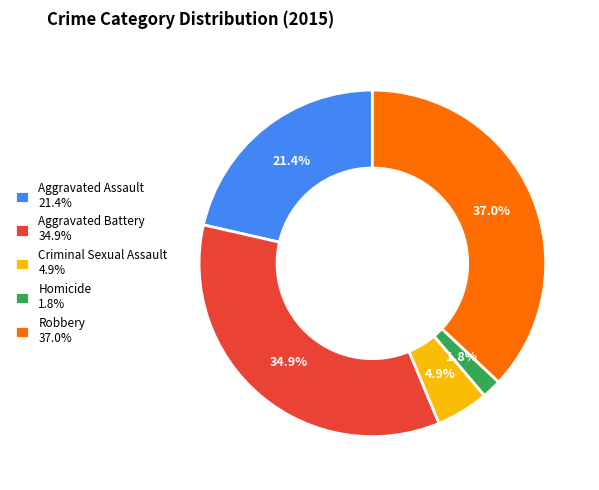

Between Homicide 1.8% and Criminal Sexual Assault 4.9%, which is larger?

Criminal Sexual Assault 4.9%